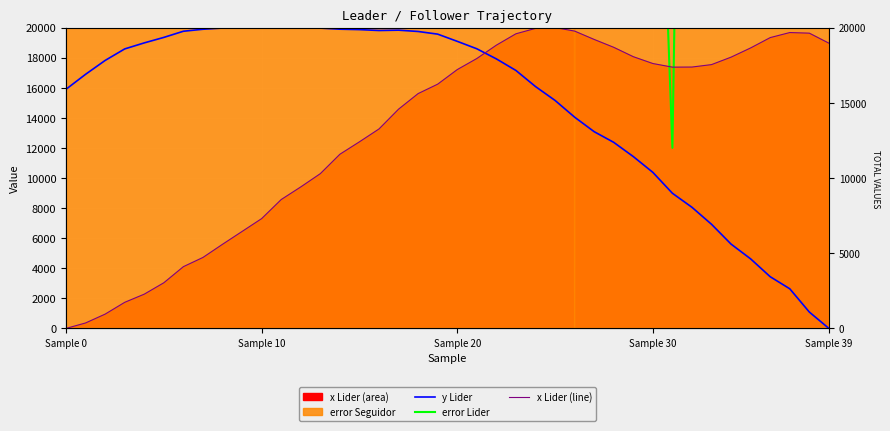

At which label does x Lider (line) reach its minimum?

Sample 0